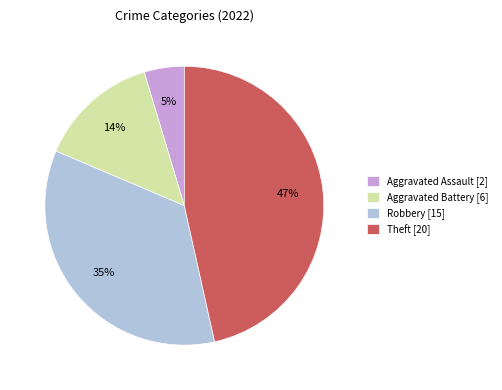

True or false: Theft [20] accounts for 35% of the total.

False